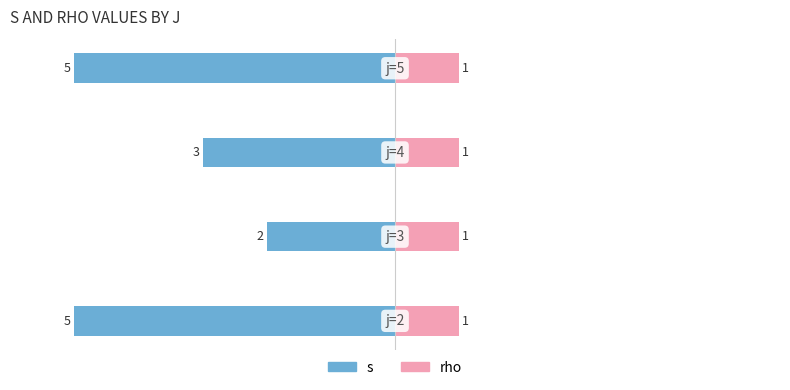

Count the s values in the range -5 to -2.

4